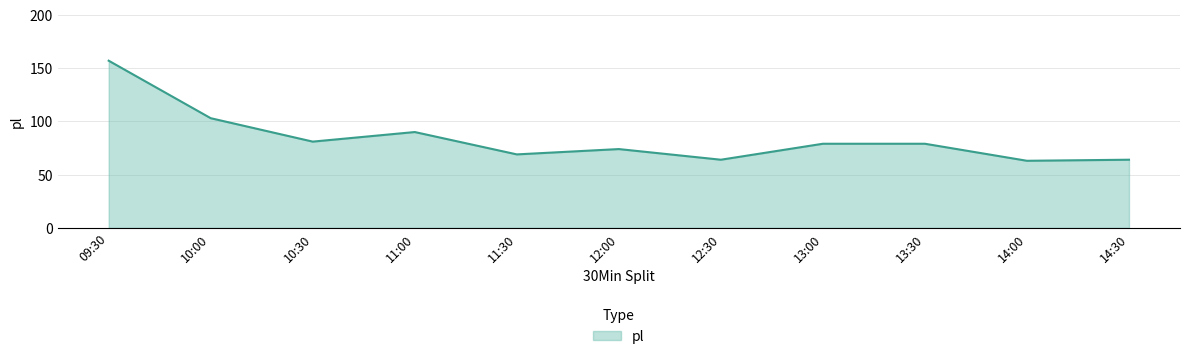

The chart shows a value of 103 at 10:00. True or false?

True